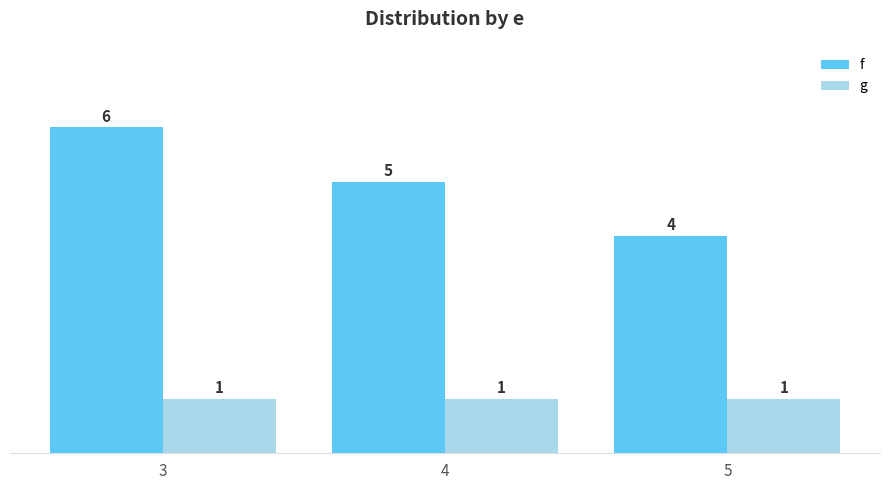

The g series shows 2 at 5. True or false?

False